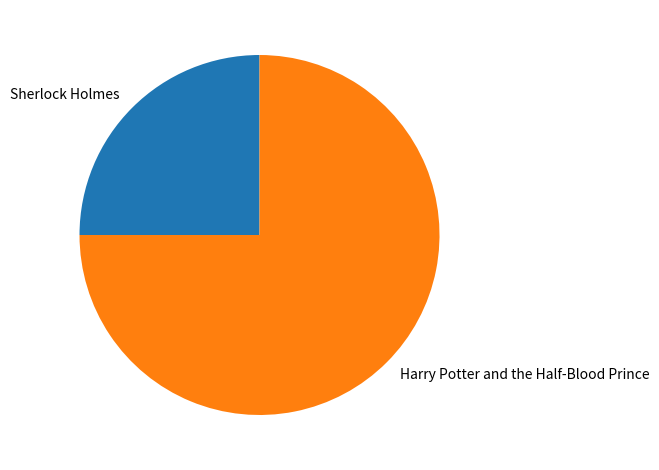

Between Sherlock Holmes and Harry Potter and the Half-Blood Prince, which is larger?

Harry Potter and the Half-Blood Prince